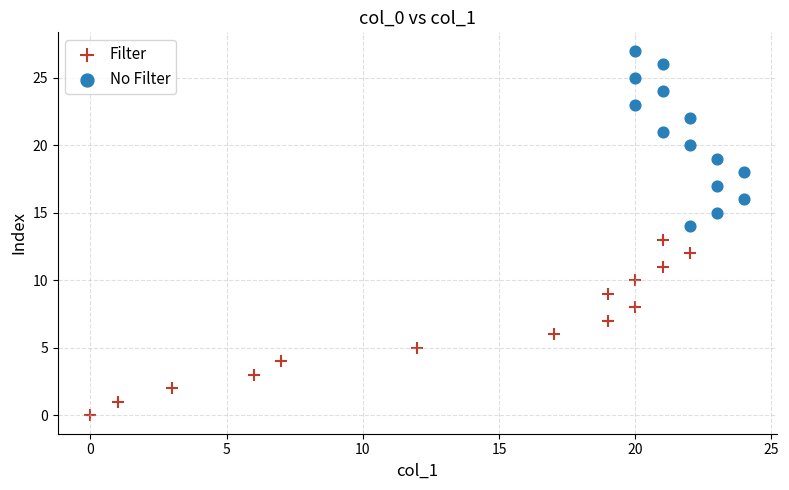

Which series contains the highest Y value?

No Filter